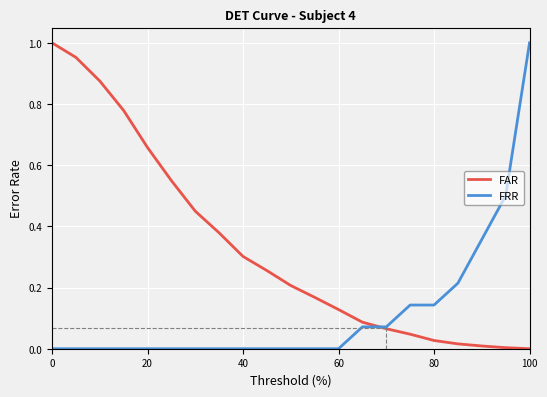

True or false: FRR and FAR intersect in this chart.

True